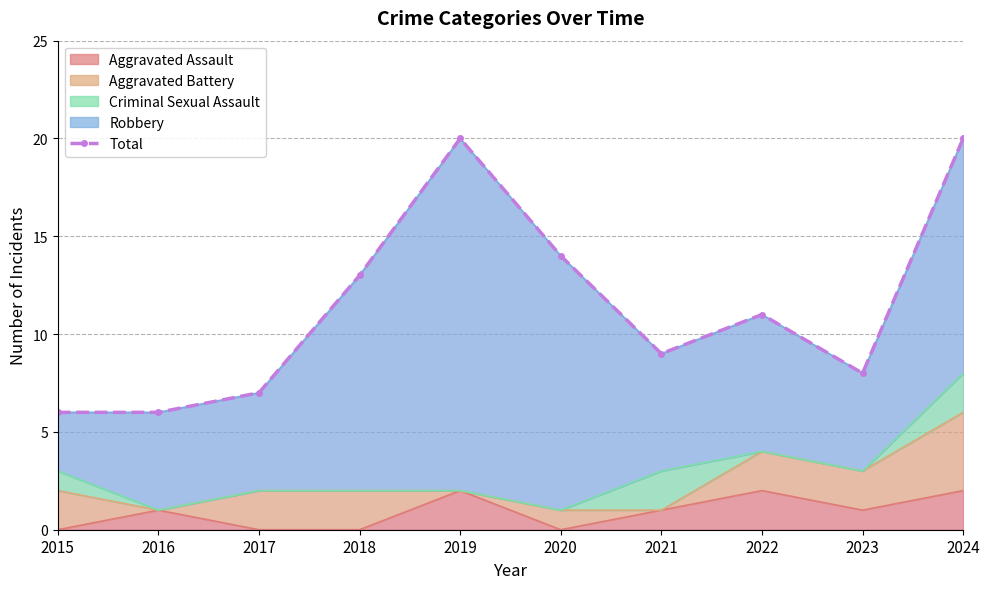

What is the ratio of the value at 2019 to the value at 2023?

2.5